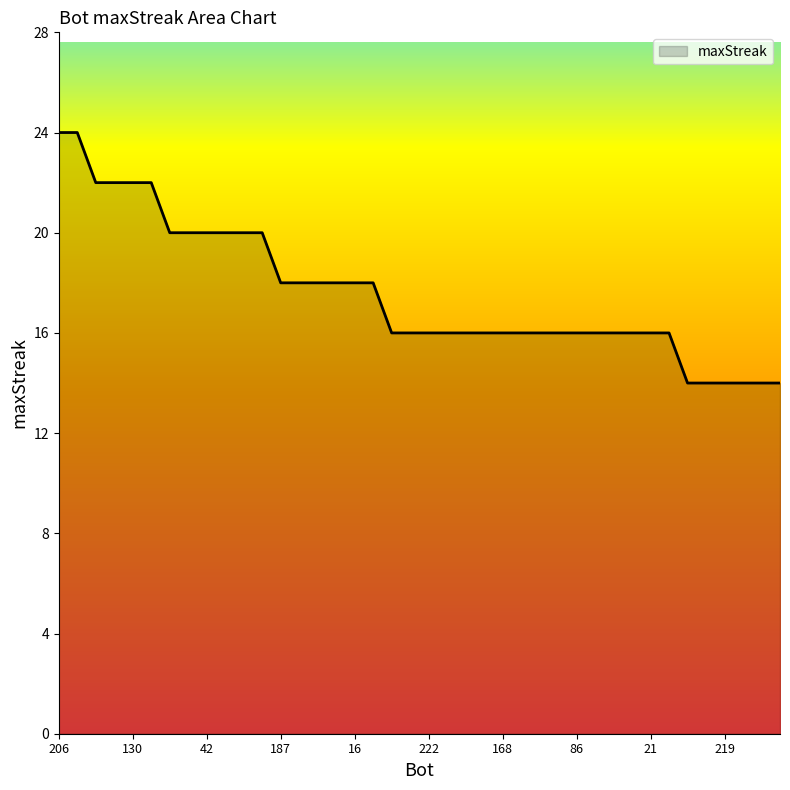

What is the difference between the second highest and second lowest values?

10